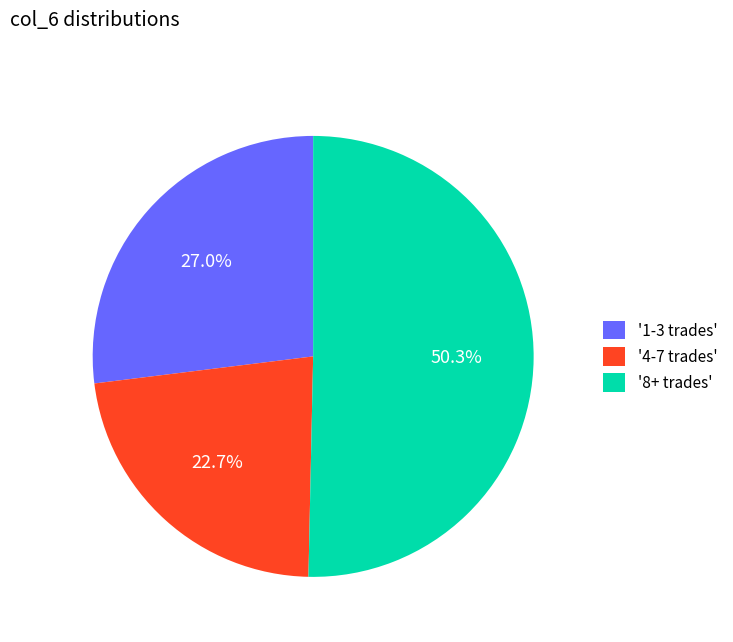

What is the majority slice?

'8+ trades'